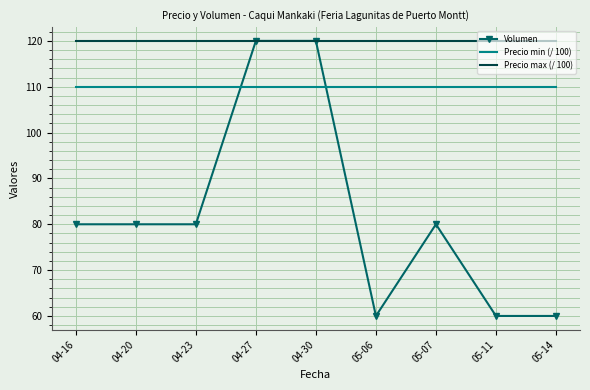

What is the sum of the Precio min (/ 100) values at 05-06 and 05-14?

220